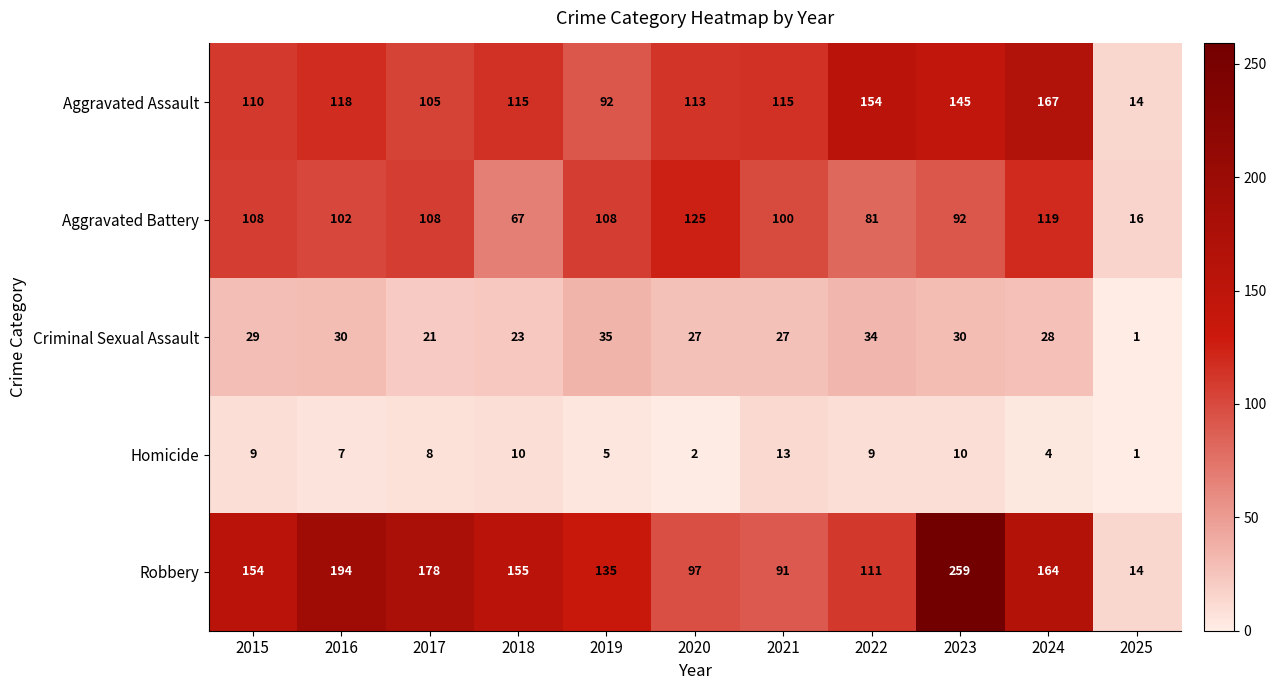

Rank the series at 2022 from highest to lowest value.

Aggravated Assault, Robbery, Aggravated Battery, Criminal Sexual Assault, Homicide